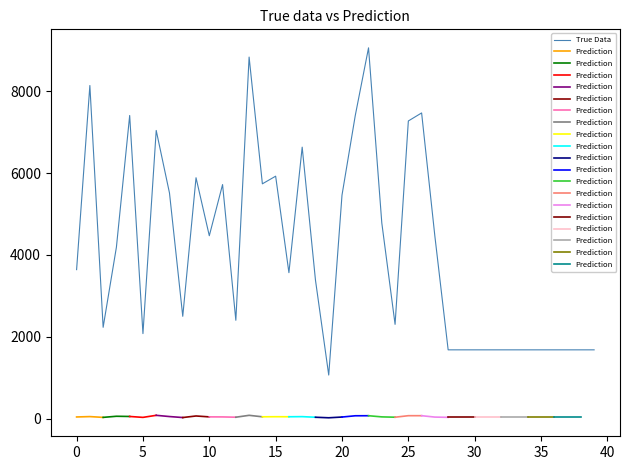

What is the sum of the values at 0 and 7?

9155